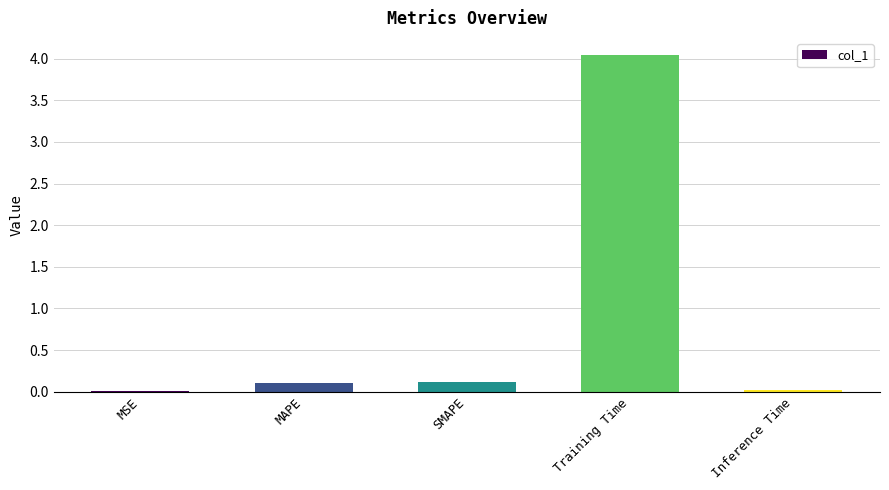

The chart shows a value of 0.1 at SMAPE. True or false?

True